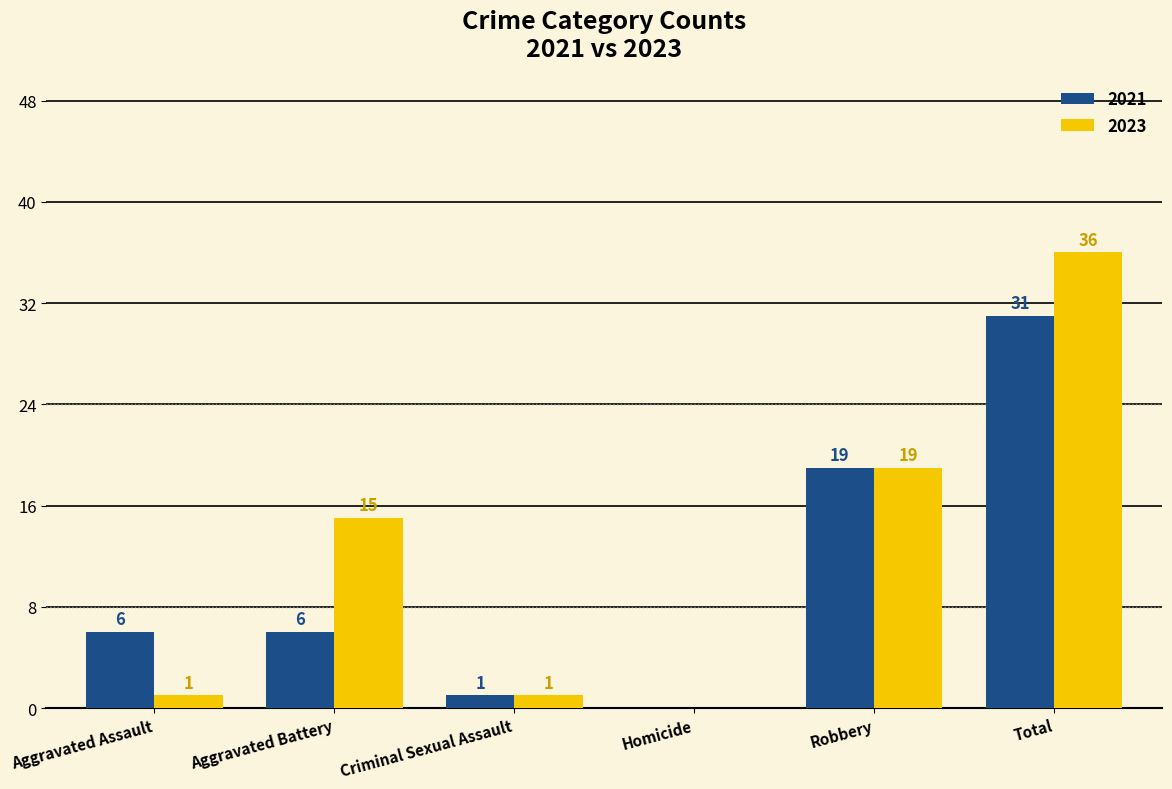

Is the value of 2023 at Criminal Sexual Assault greater than the value of 2021 at Robbery?

No